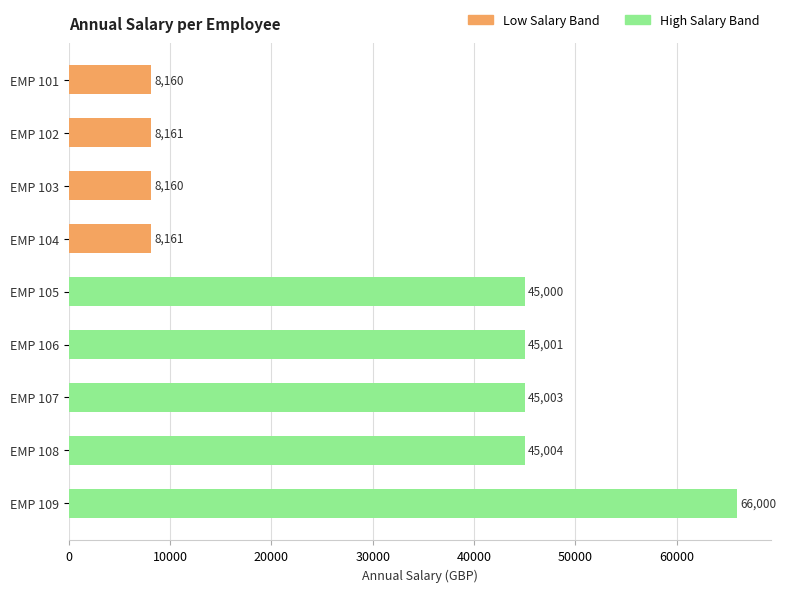

Read the value at EMP 106.

45000.6